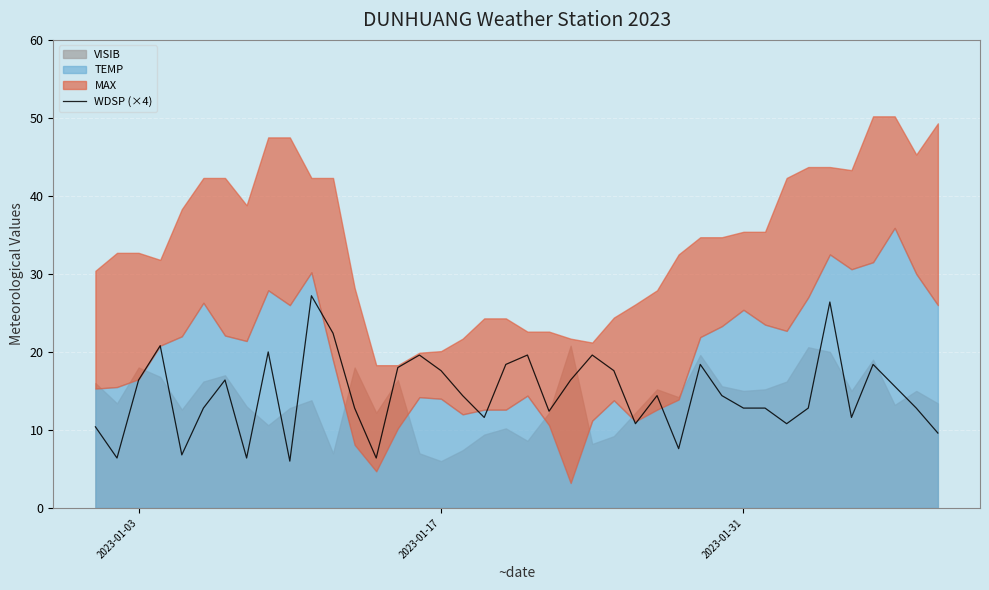

How many interior local peaks (higher than both neighbors) does the data have?

11